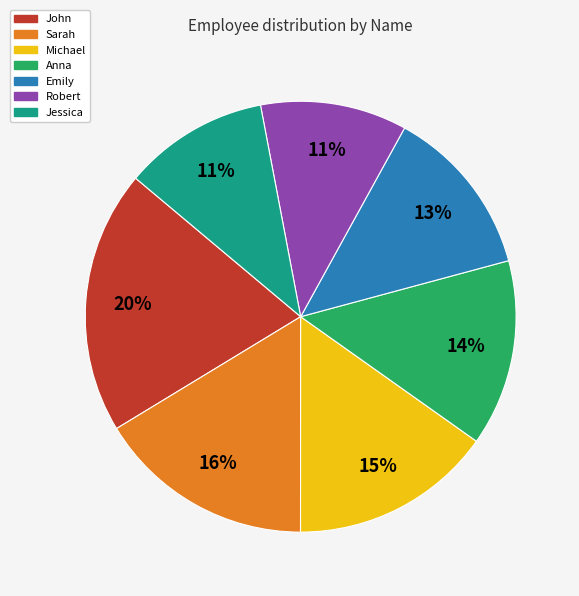

To the nearest percent, what percentage of the pie is John?

20%